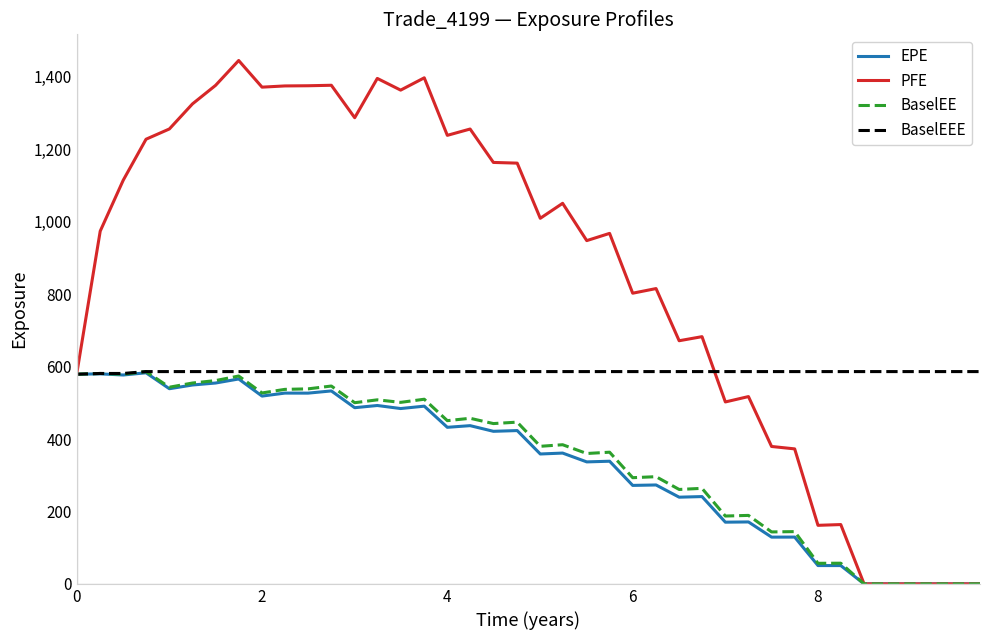

Which series has the widest spread of values?

PFE